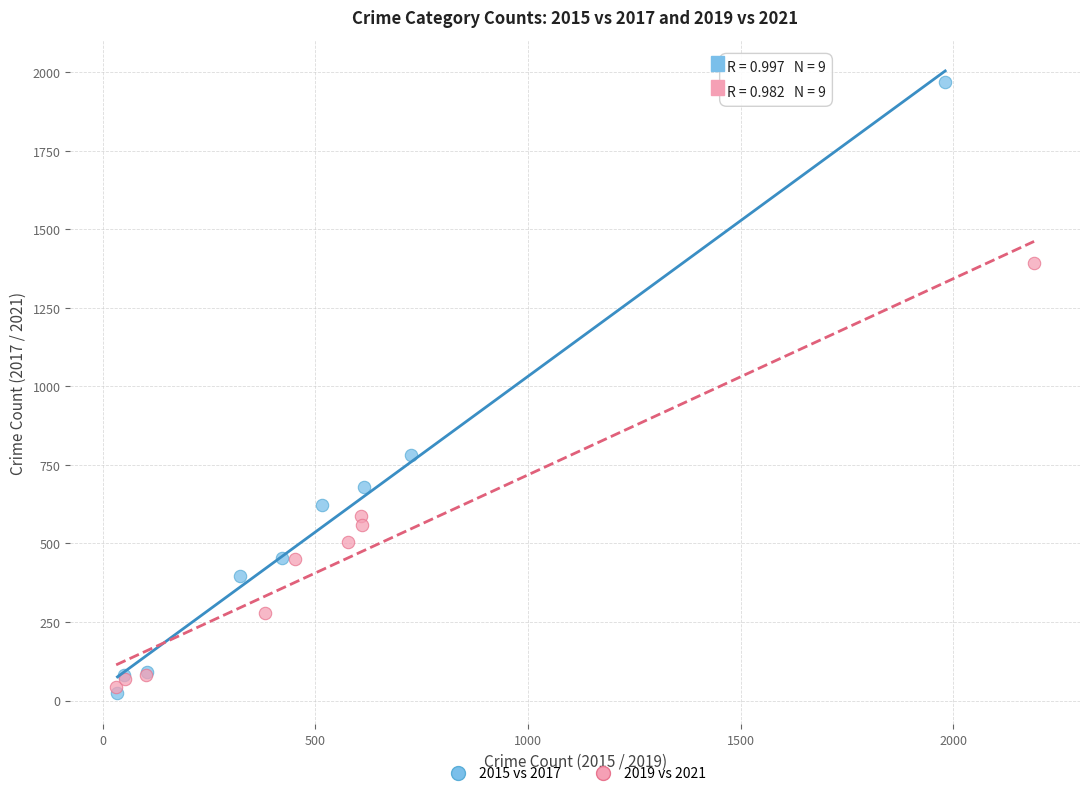

Which series has the largest Y range (max minus min)?

2015 vs 2017